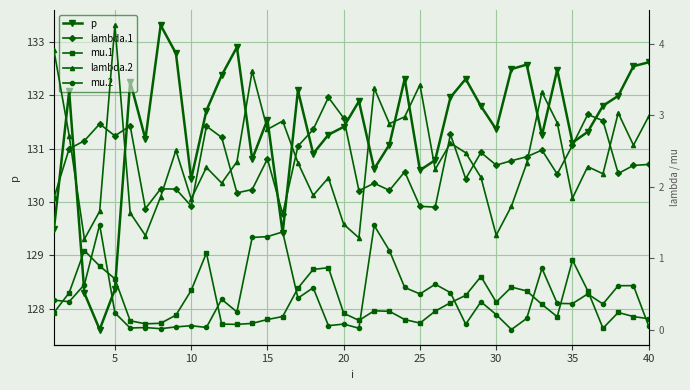

How many interior local valleys does the p series have?

11